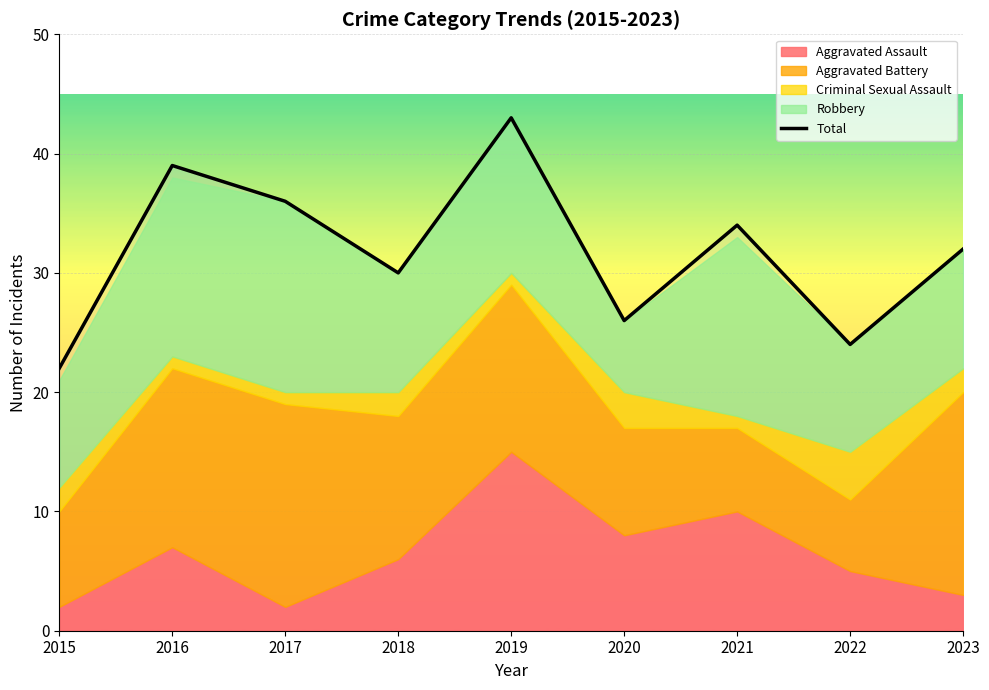

List the labels in order of value, smallest first.

2015, 2022, 2020, 2018, 2023, 2021, 2017, 2016, 2019